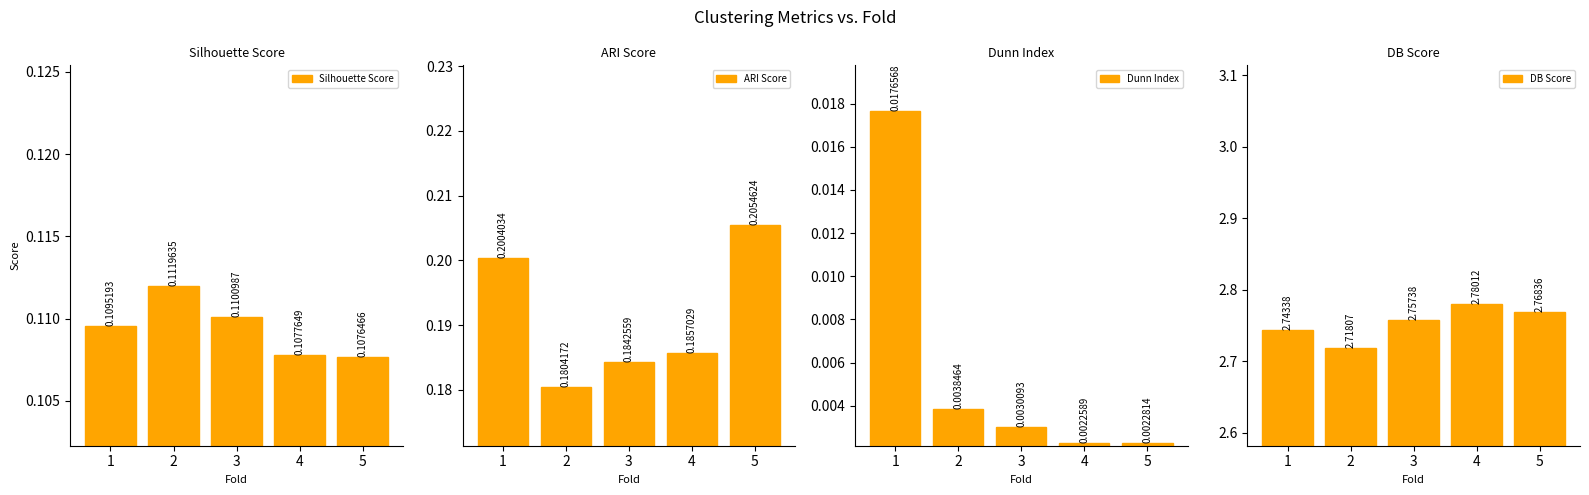

True or false: Dunn Index has a value of 0.0 at 1.

True